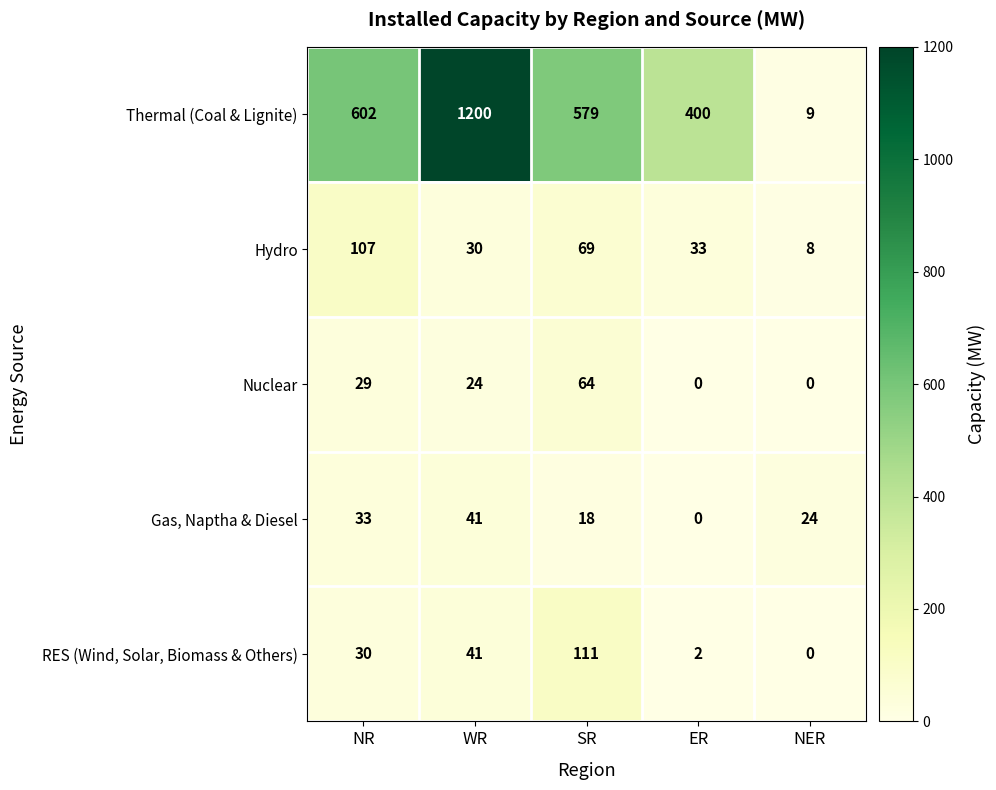

What value does the Gas, Naptha & Diesel series have at SR?

18